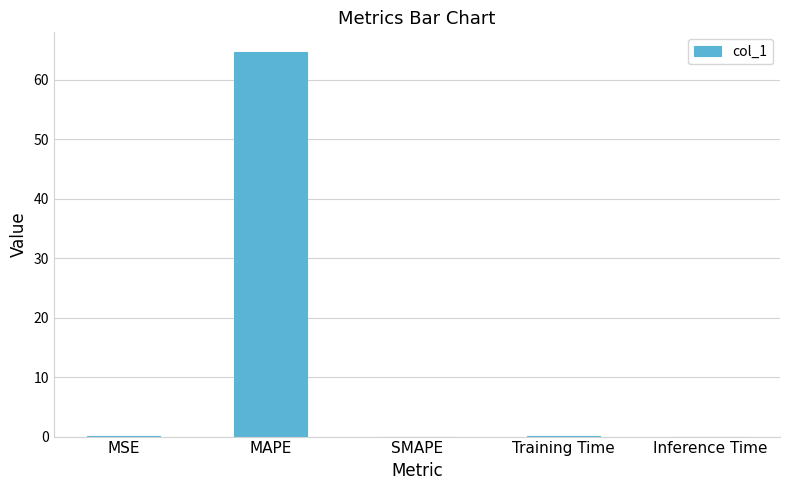

What is the change in value from MAPE to Inference Time?

-64.7